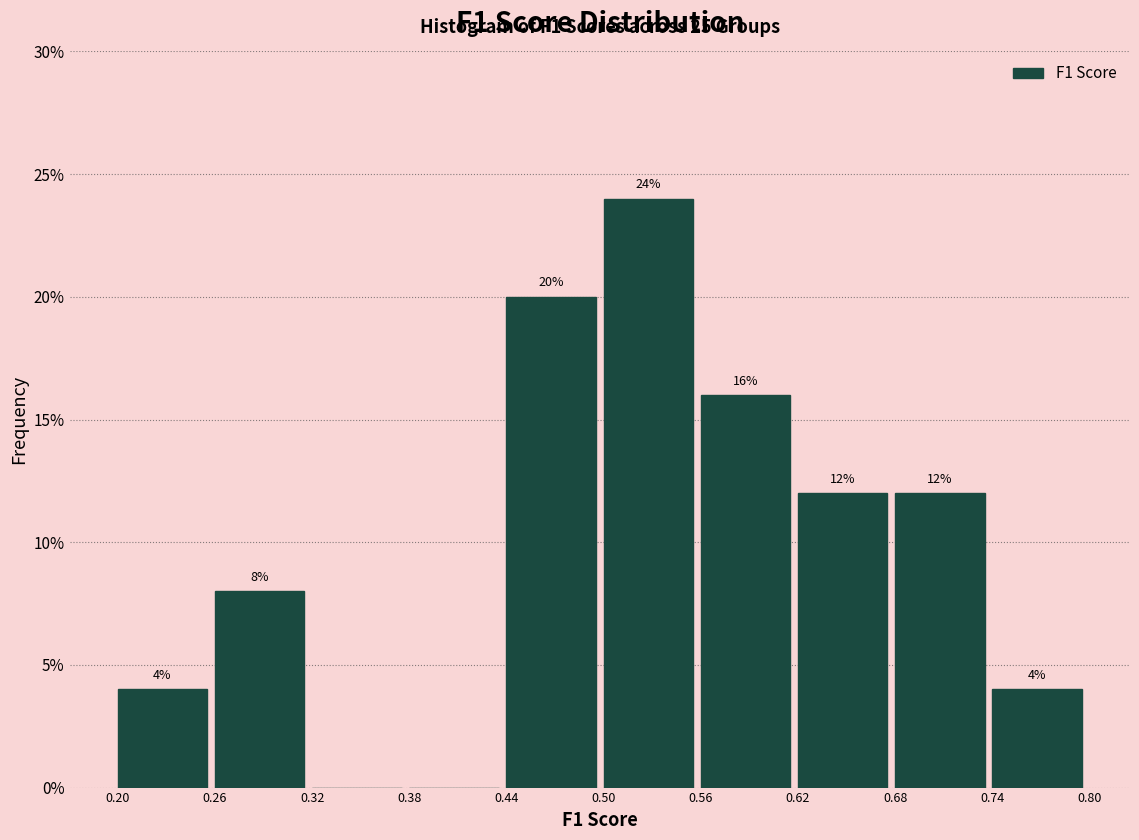

Which range on the x-axis has the tallest bar?

0.50 to 0.56